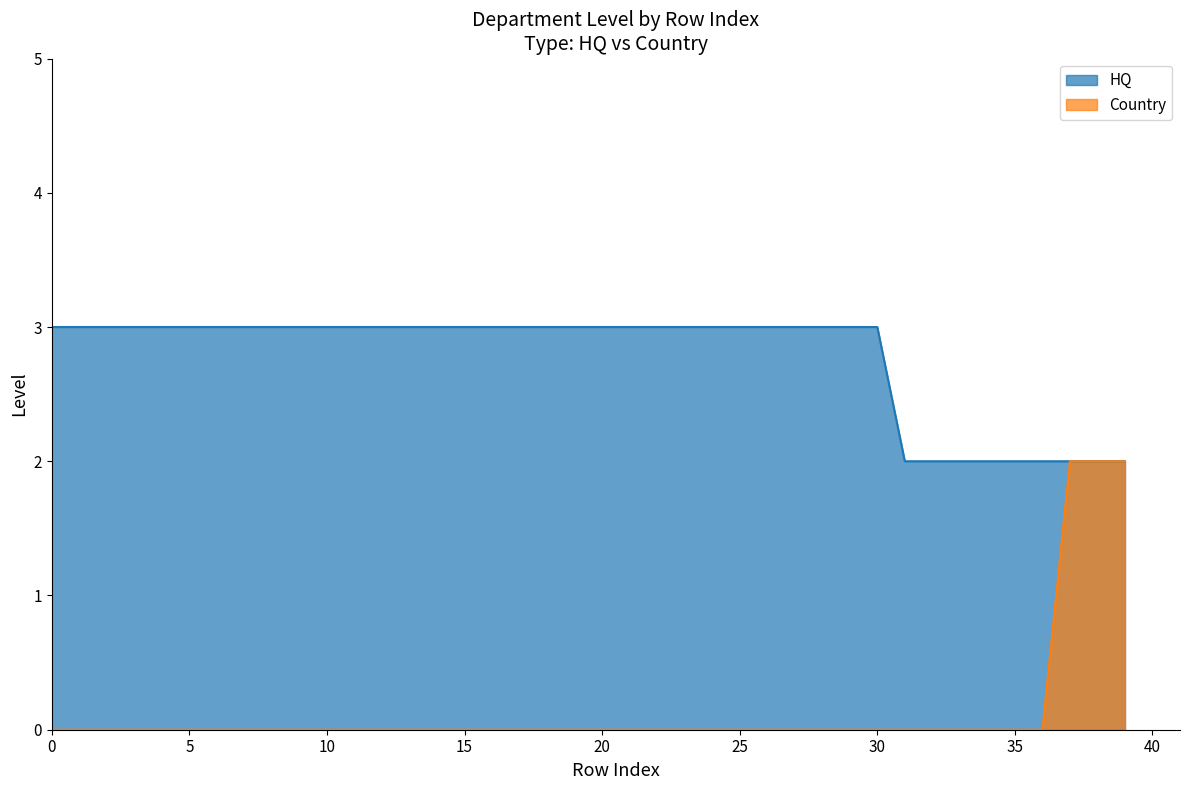

List the labels in order of Country value, largest first.

37, 38, 39, 0, 1, 2, 3, 4, 5, 6, 7, 8, 9, 10, 11, 12, 13, 14, 15, 16, 17, 18, 19, 20, 21, 22, 23, 24, 25, 26, 27, 28, 29, 30, 31, 32, 33, 34, 35, 36